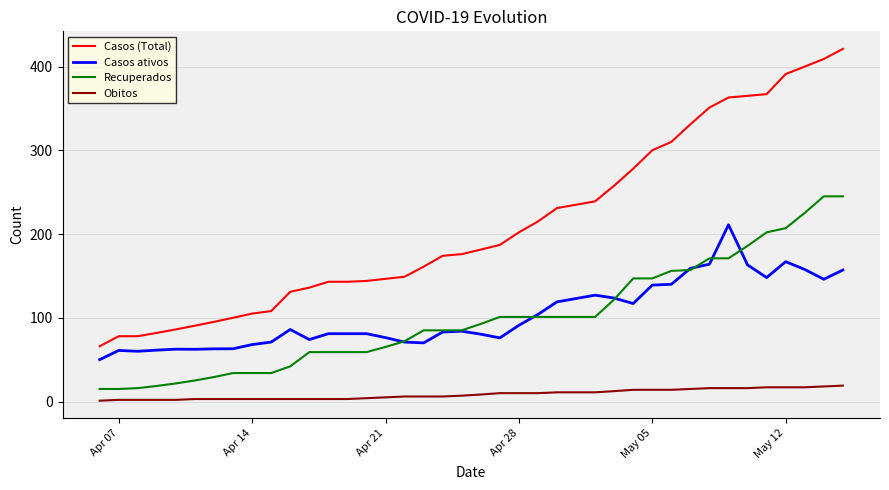

Rank the series by their maximum value, from highest to lowest.

Casos (Total), Recuperados, Casos ativos, Obitos